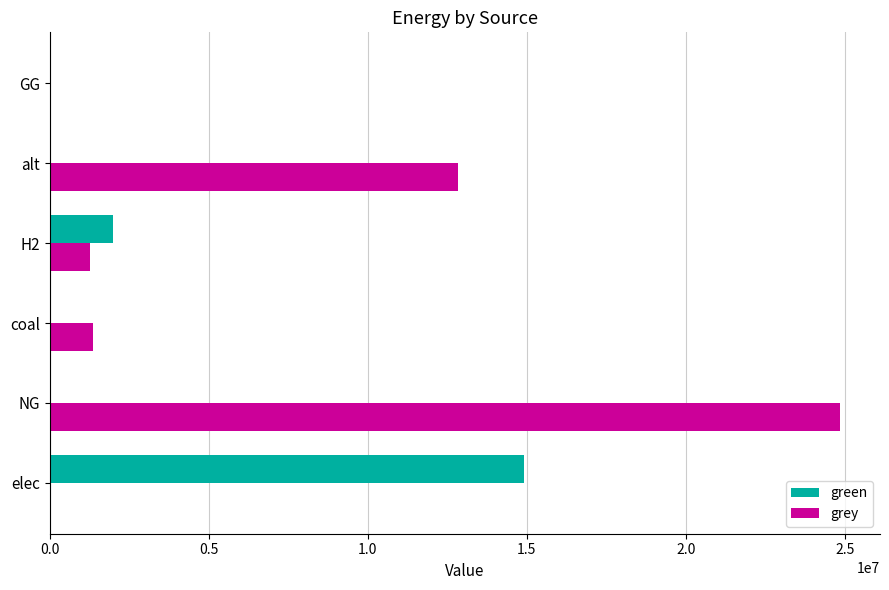

Where is grey nearest to the value 12431545?

alt